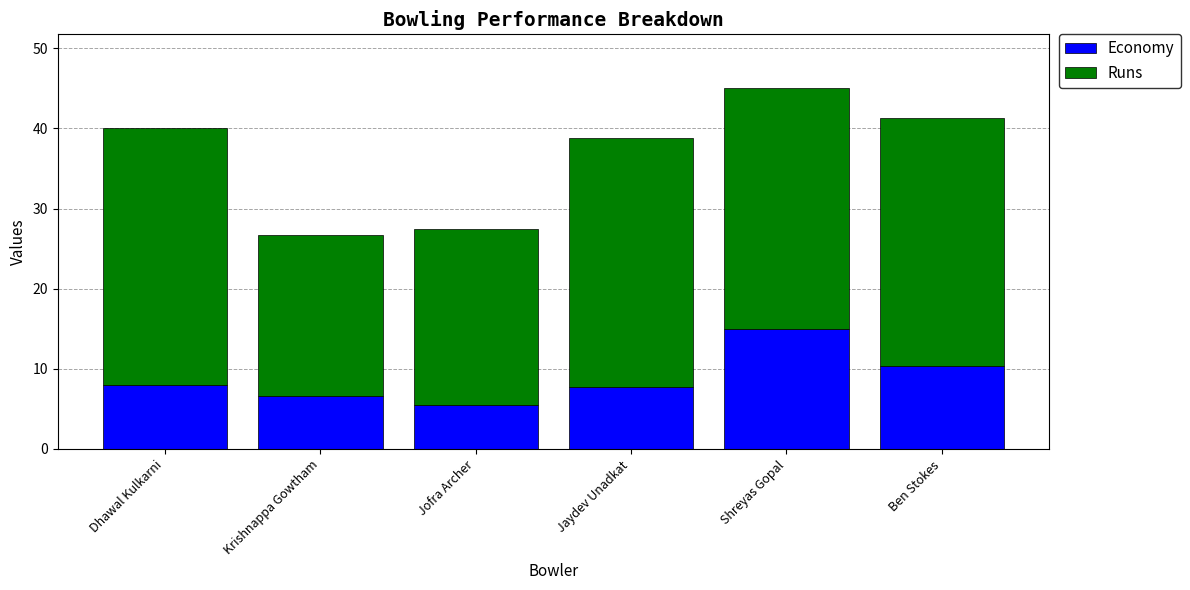

What is the average value of the Economy series?

8.9